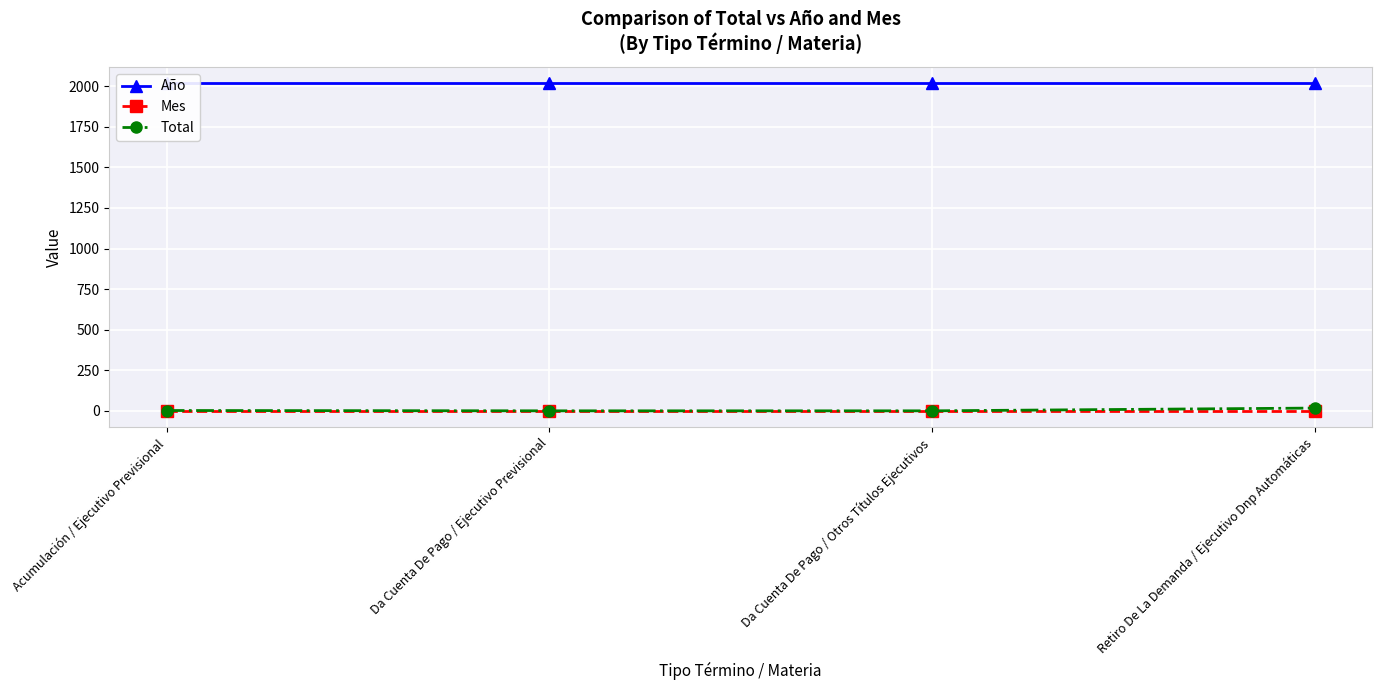

Reading left to right, transcribe all the data shown in this chart.

Año: Acumulación / Ejecutivo Previsional=2017	Da Cuenta De Pago / Ejecutivo Previsional=2017	Da Cuenta De Pago / Otros Títulos Ejecutivos=2017	Retiro De La Demanda / Ejecutivo Dnp Automáticas=2017
Mes: Acumulación / Ejecutivo Previsional=1	Da Cuenta De Pago / Ejecutivo Previsional=1	Da Cuenta De Pago / Otros Títulos Ejecutivos=1	Retiro De La Demanda / Ejecutivo Dnp Automáticas=1
Total: Acumulación / Ejecutivo Previsional=3	Da Cuenta De Pago / Ejecutivo Previsional=1	Da Cuenta De Pago / Otros Títulos Ejecutivos=1	Retiro De La Demanda / Ejecutivo Dnp Automáticas=18